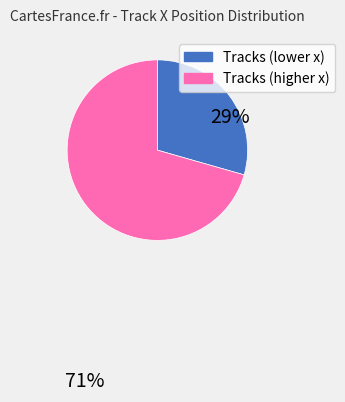

Does any single category account for the majority?

Yes